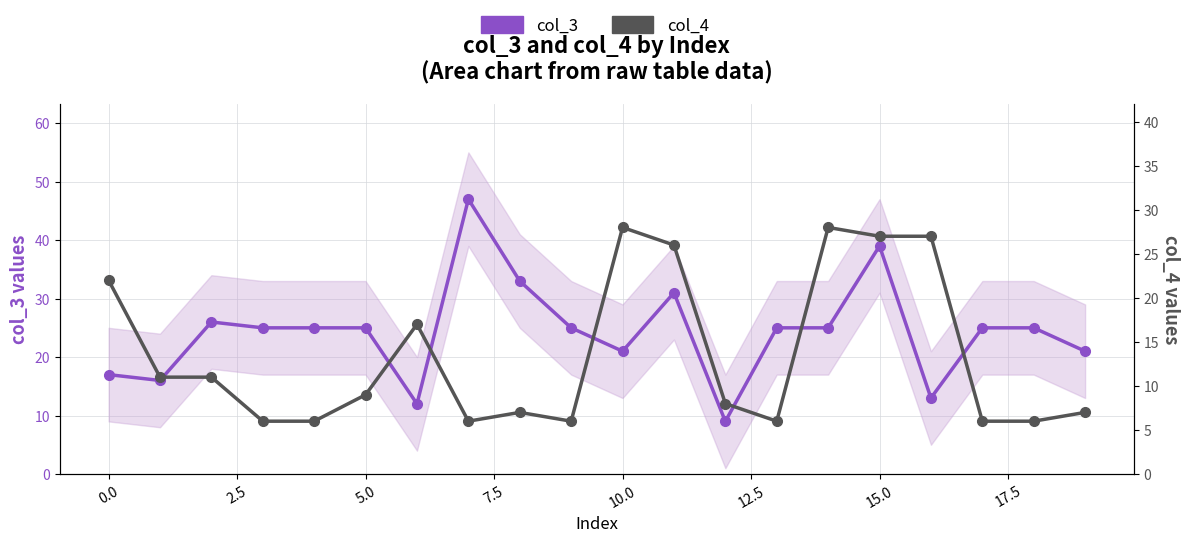

What is the minimum value for col_4?

6